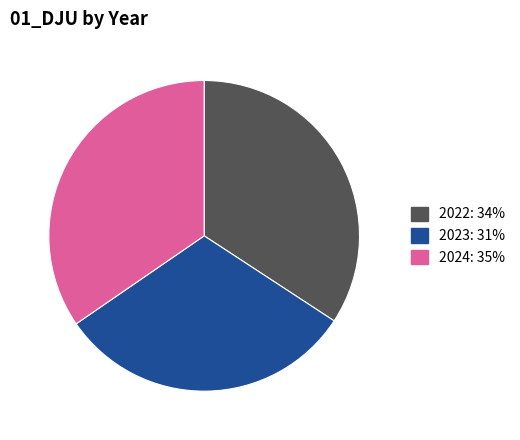

True or false: 2024 accounts for 40% of the total.

False